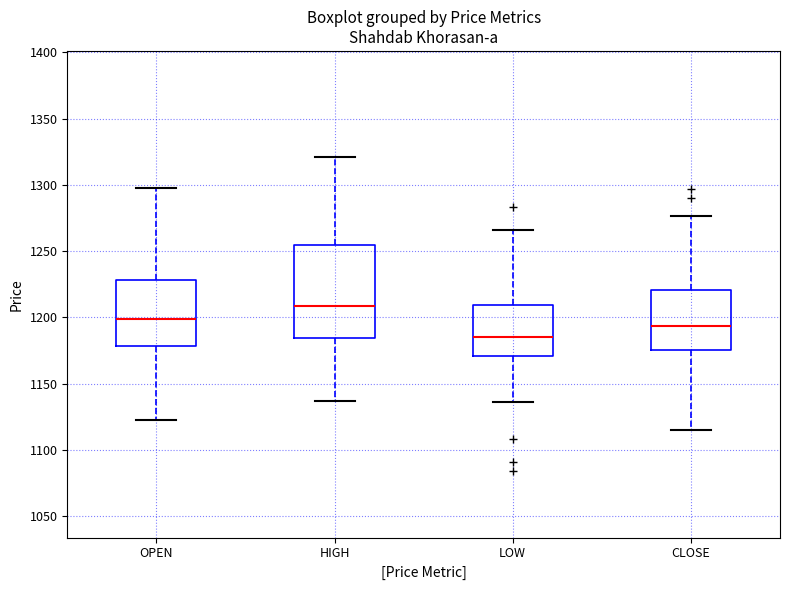

Reading left to right, read every box against the y-axis: the position of its median line, the range the box covers, and the ends of its whiskers. The values are not printed on the chart, so give them approximately, as read against the axis.

OPEN: median 1200, box 1180 to 1230, whiskers 1125 to 1295
HIGH: median 1210, box 1185 to 1255, whiskers 1135 to 1320
LOW: median 1185, box 1170 to 1210, whiskers 1135 to 1265
CLOSE: median 1195, box 1175 to 1220, whiskers 1115 to 1275